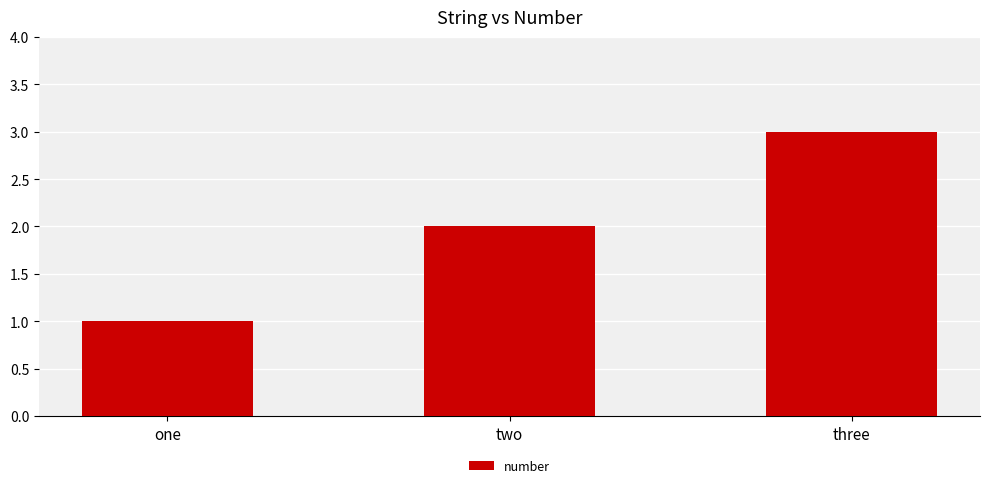

Which label corresponds to the smallest value in the chart?

one